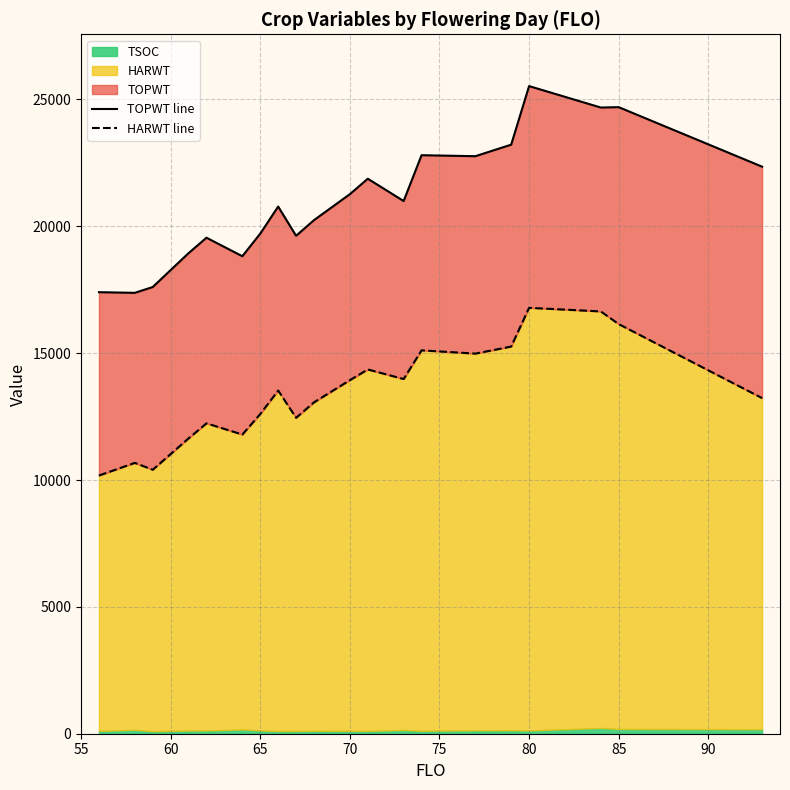

Is the value of TOPWT line at 17 greater than the value of HARWT line at 55?

Yes